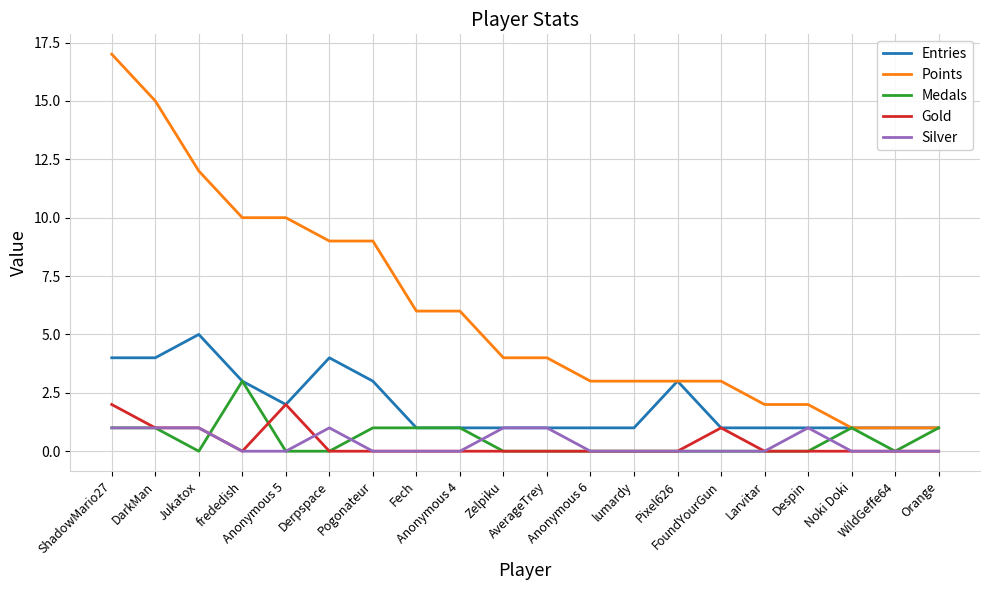

Reading left to right, extract all data points from this chart.

Entries: 4	4	5	3	2	4	3	1	1	1	1	1	1	3	1	1	1	1	1	1
Points: 17	15	12	10	10	9	9	6	6	4	4	3	3	3	3	2	2	1	1	1
Medals: 1	1	0	3	0	0	1	1	1	0	0	0	0	0	0	0	0	1	0	1
Gold: 2	1	1	0	2	0	0	0	0	0	0	0	0	0	1	0	0	0	0	0
Silver: 1	1	1	0	0	1	0	0	0	1	1	0	0	0	0	0	1	0	0	0